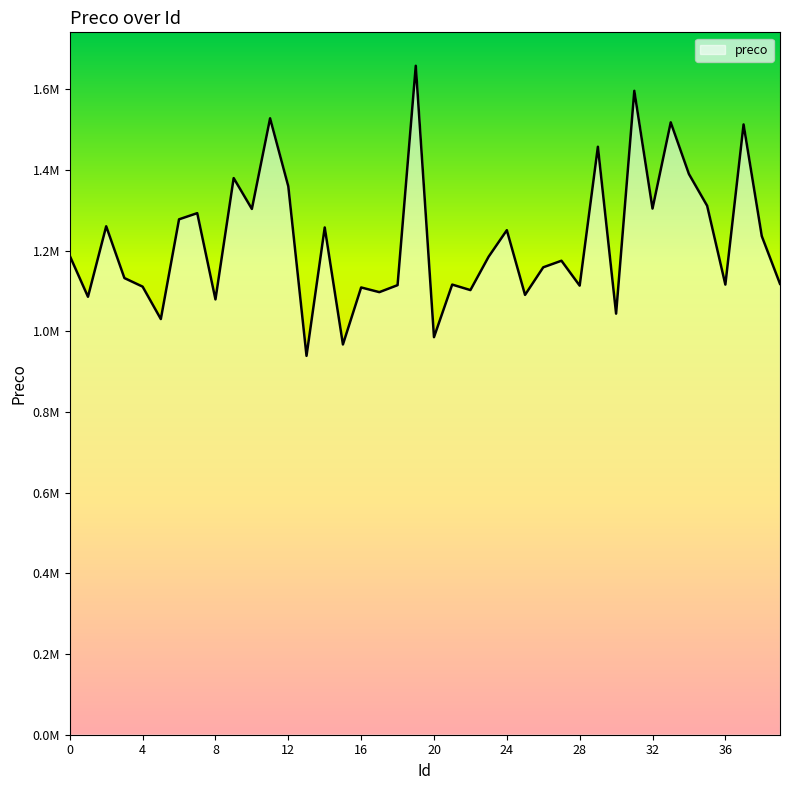

What is the sum of all values?

48956900.7